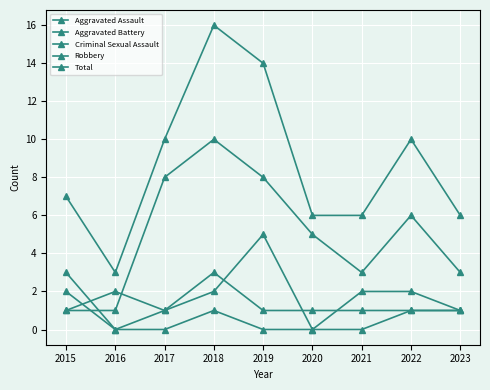

Reading left to right, what are all the values shown in this chart?

Aggravated Assault: 2015=2	2016=0	2017=1	2018=3	2019=1	2020=1	2021=1	2022=1	2023=1
Aggravated Battery: 2015=1	2016=2	2017=1	2018=2	2019=5	2020=0	2021=2	2022=2	2023=1
Criminal Sexual Assault: 2015=3	2016=0	2017=0	2018=1	2019=0	2020=0	2021=0	2022=1	2023=1
Robbery: 2015=1	2016=1	2017=8	2018=10	2019=8	2020=5	2021=3	2022=6	2023=3
Total: 2015=7	2016=3	2017=10	2018=16	2019=14	2020=6	2021=6	2022=10	2023=6